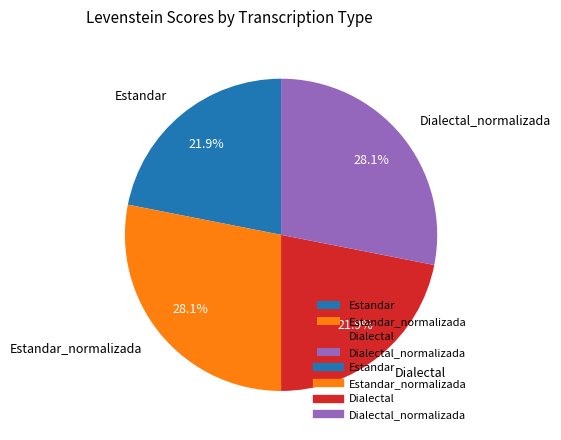

Count the number of slices in the pie.

4